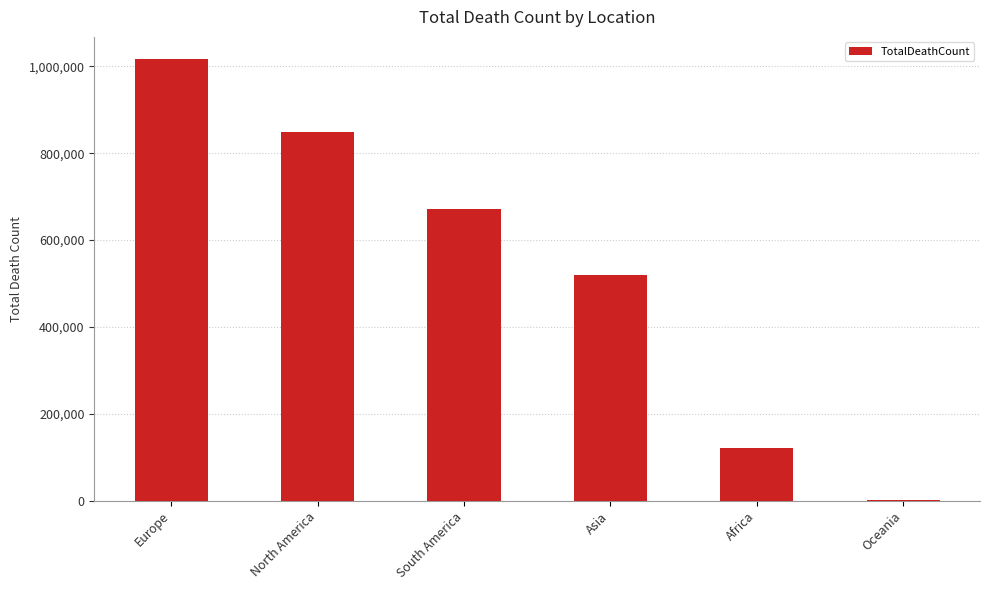

How many categories are shown in the chart?

6